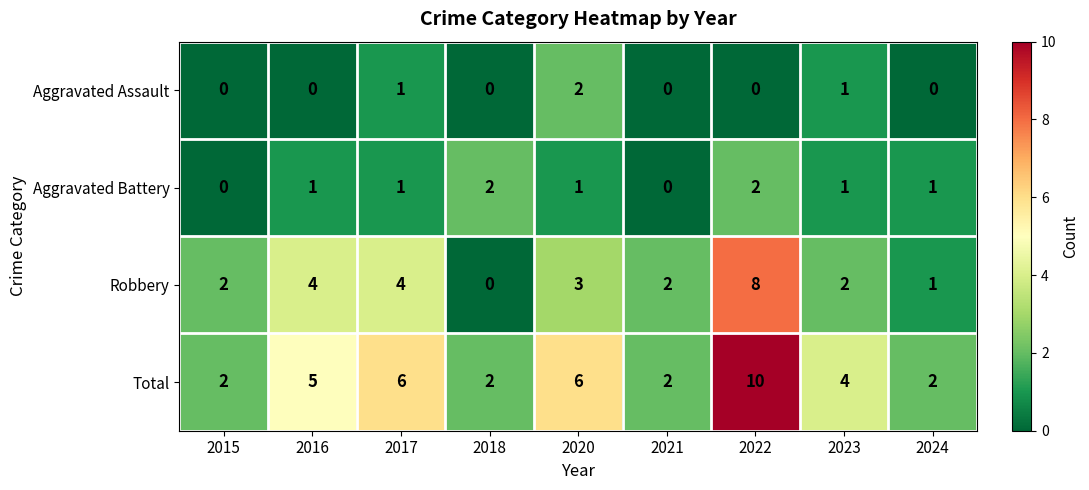

Is the value of Aggravated Assault at 2015 greater than the value of Robbery at 2016?

No